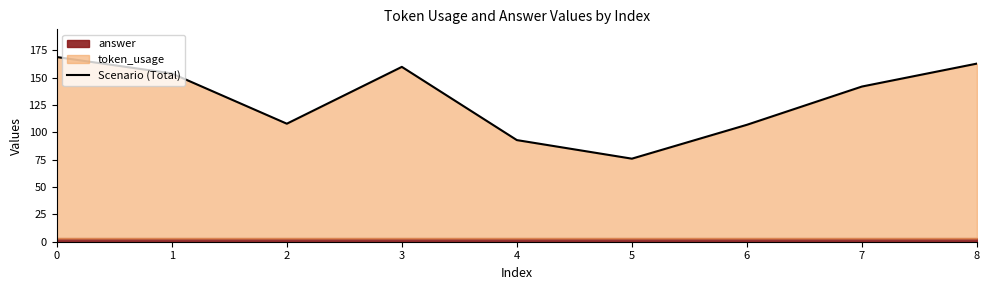

Reading left to right, extract all data points from this chart.

0=169	1=154	2=108	3=160	4=93	5=76	6=107	7=142	8=163